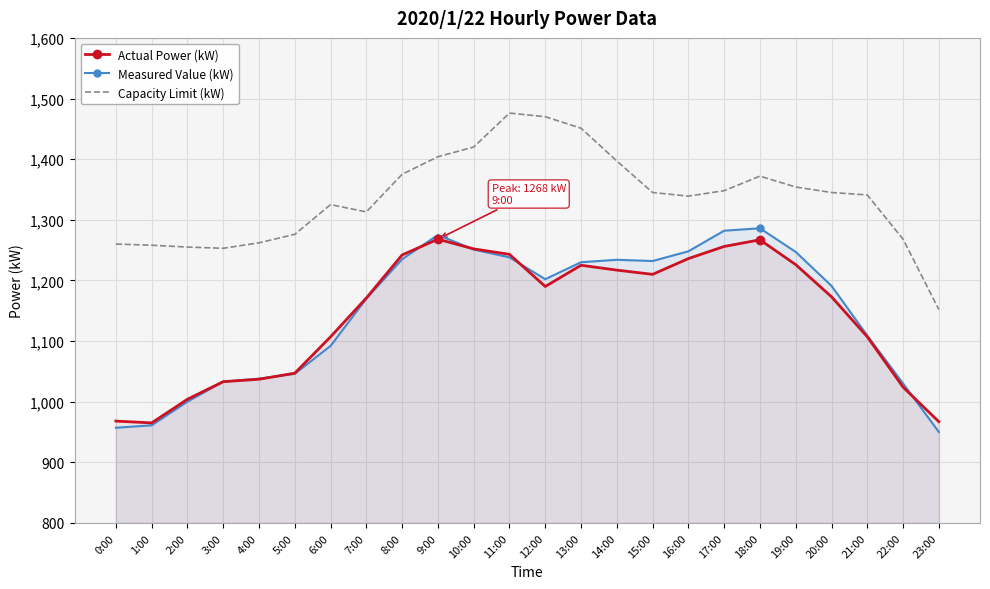

What position from the right is 23:00?

1